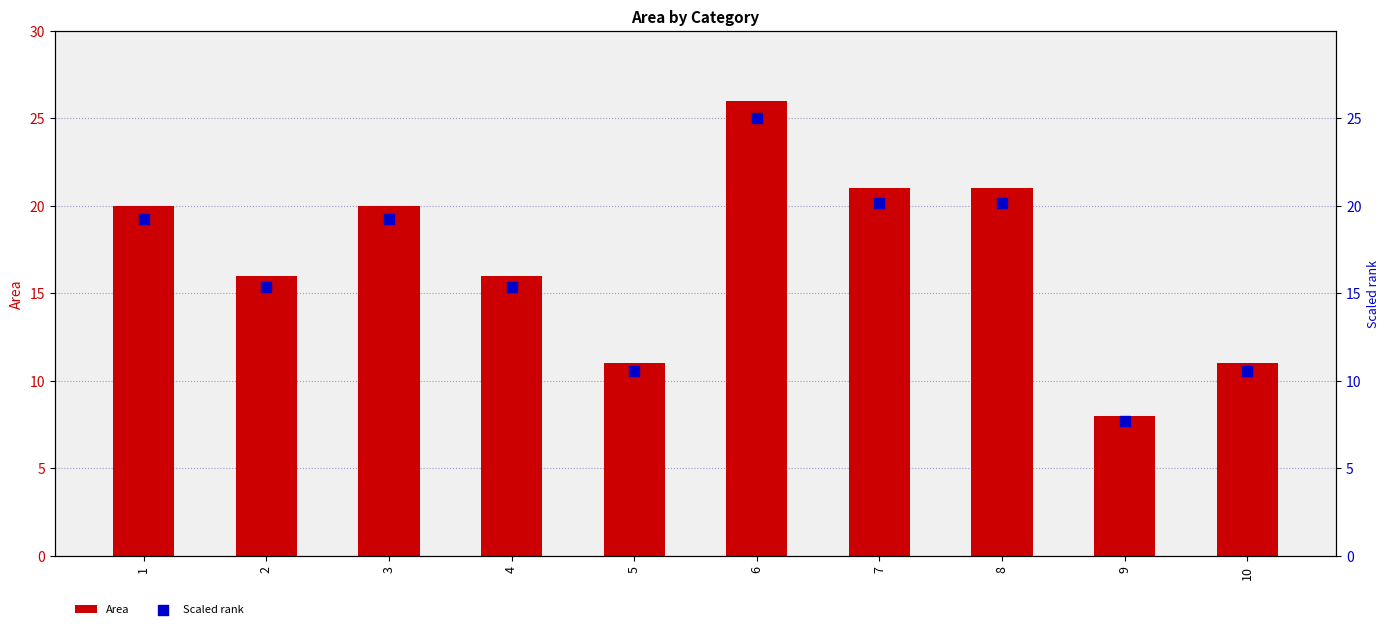

Which series contains the lowest Y value?

Scaled rank